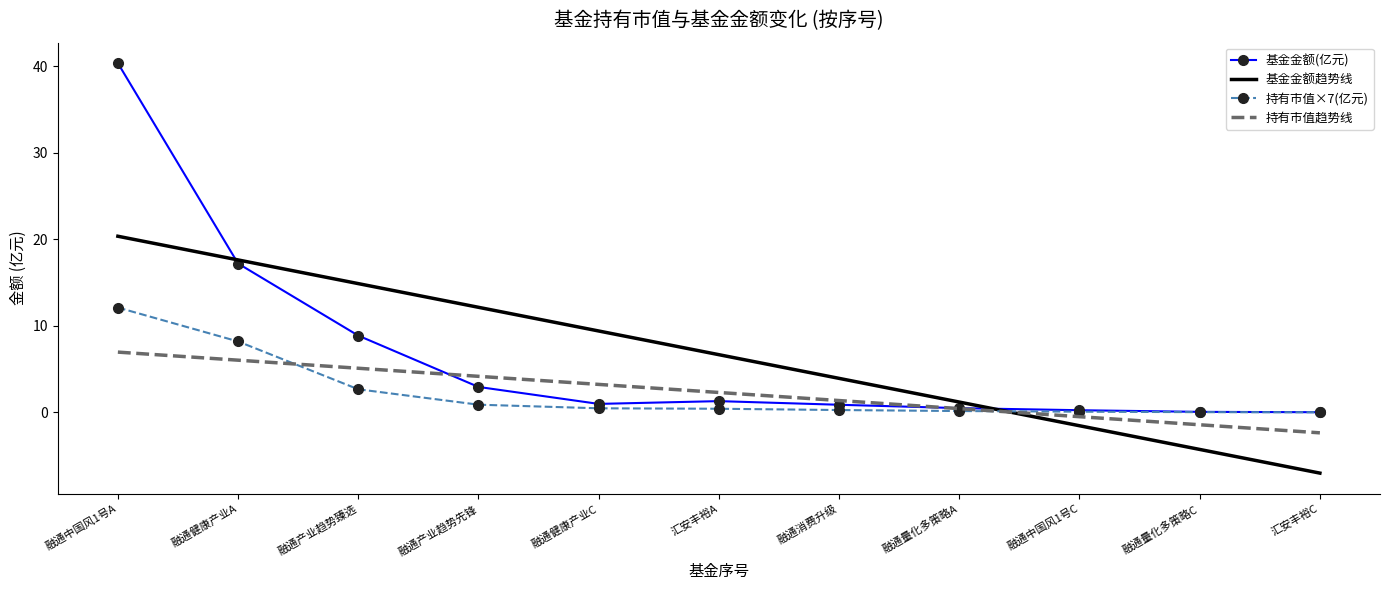

Which series has the largest range (max minus min)?

基金金额(亿元)